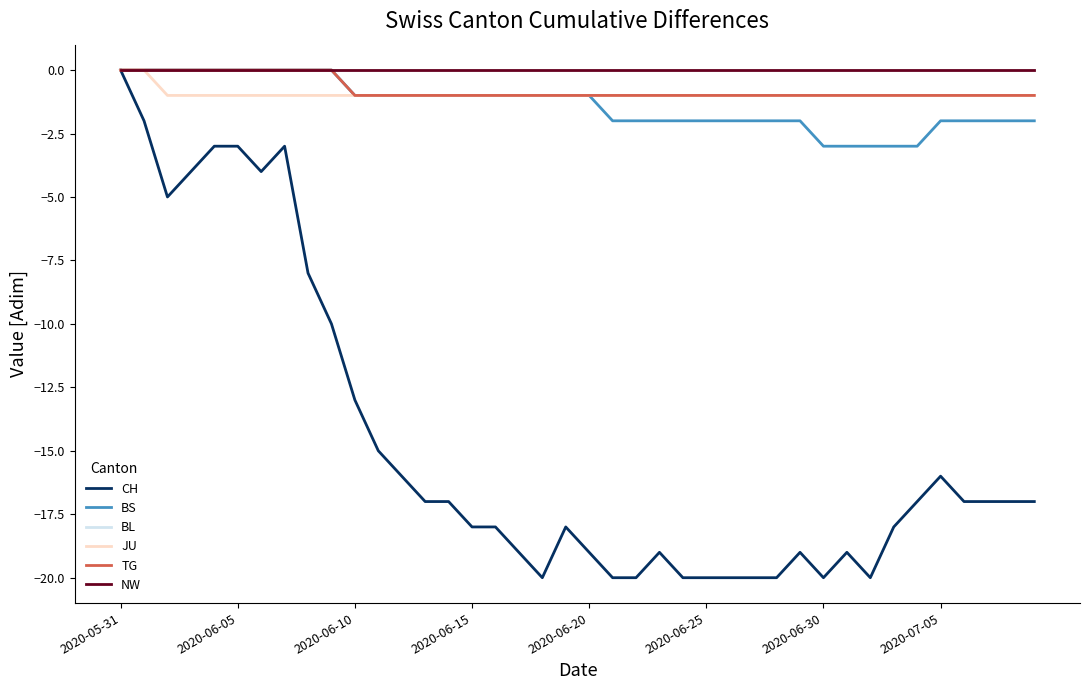

Does the chart display data point markers on the line(s)?

No